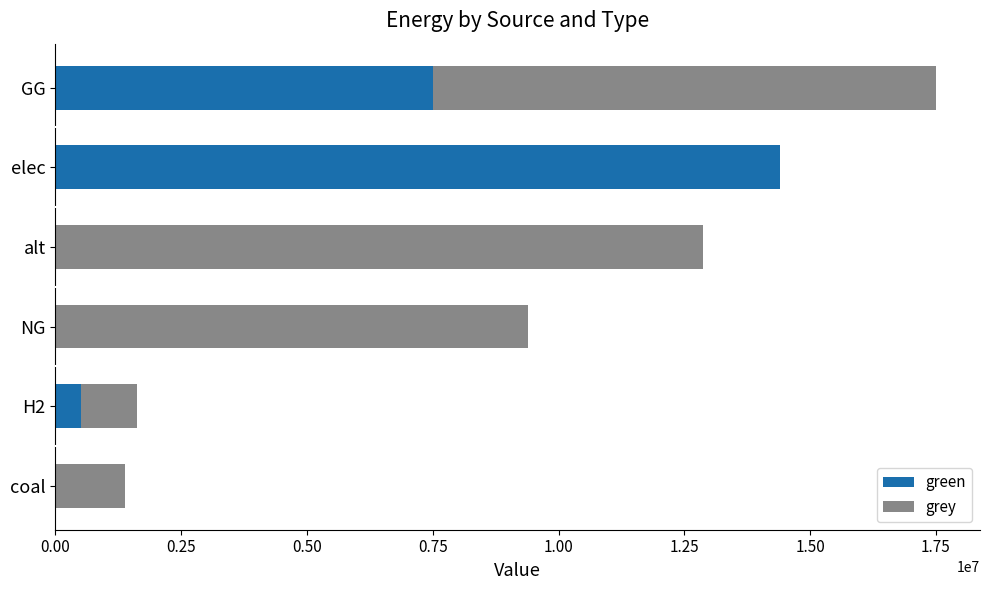

What is the sum of the green values at elec and NG?

14394809.2